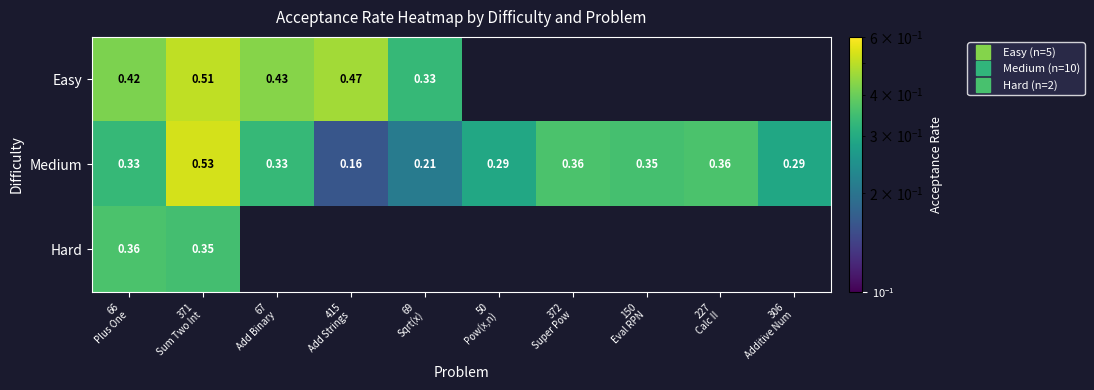

Which series changed the most between 66 Plus One and 67 Add Binary?

Easy